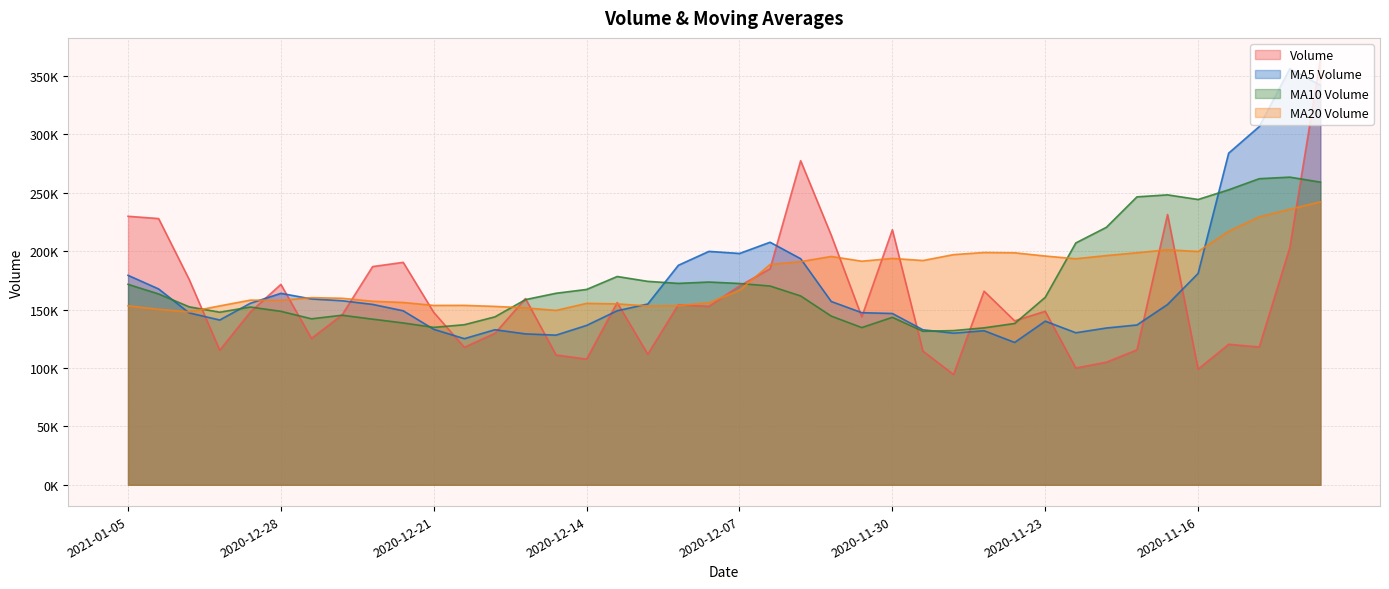

Which has a higher value, 2020-12-24 or 2020-12-08?

2020-12-08